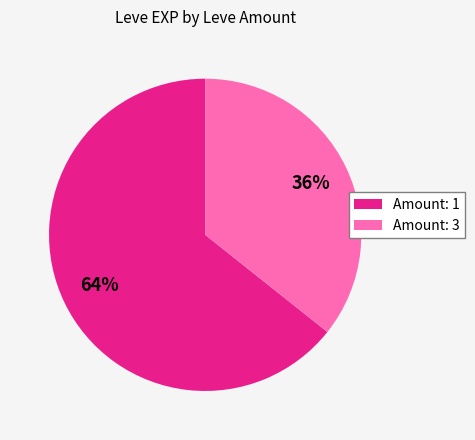

Between Amount: 3 and Amount: 1, which is larger?

Amount: 1